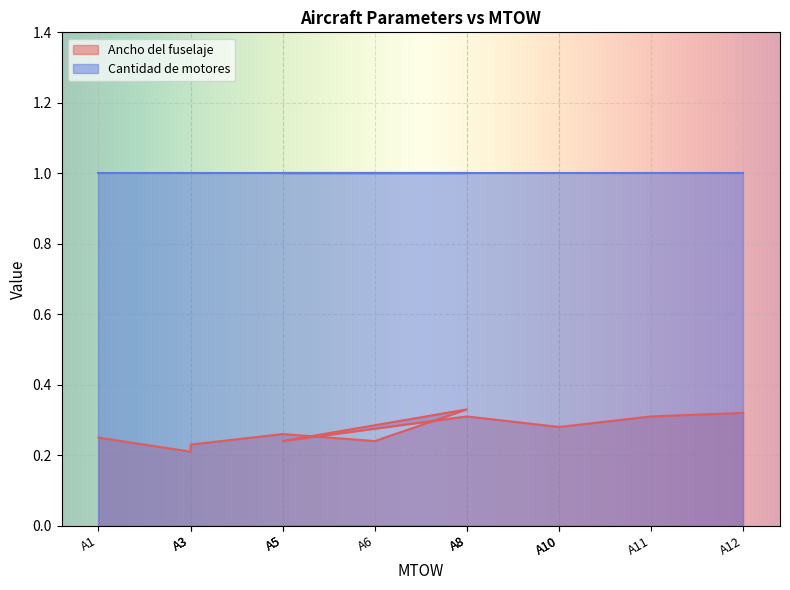

List the labels in order of value, smallest first.

A3, A3, A6, A5, A1, A5, A10, A10, A8, A11, A12, A8